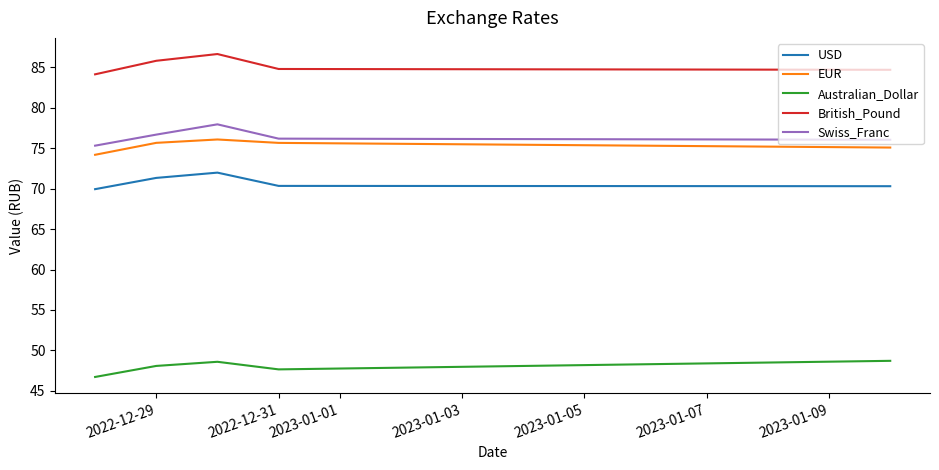

Rank the series by their maximum value, from lowest to highest.

Australian_Dollar, USD, EUR, Swiss_Franc, British_Pound